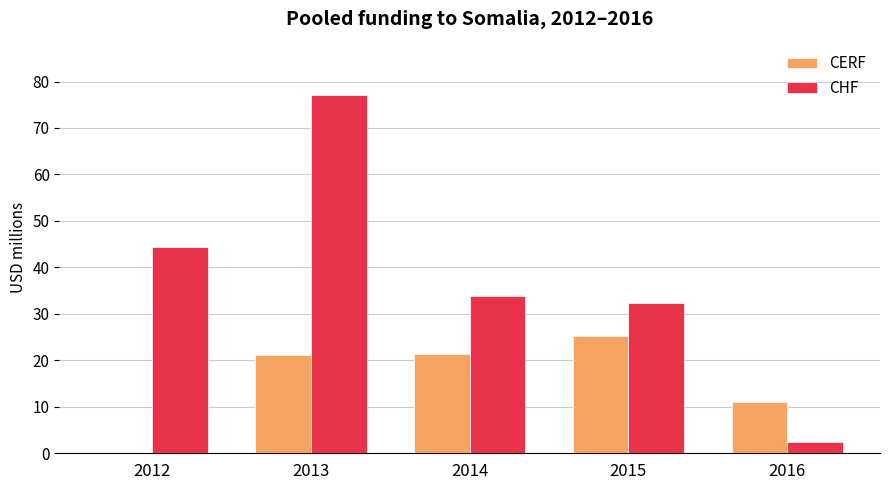

What is the average value of the CERF series?

15.8